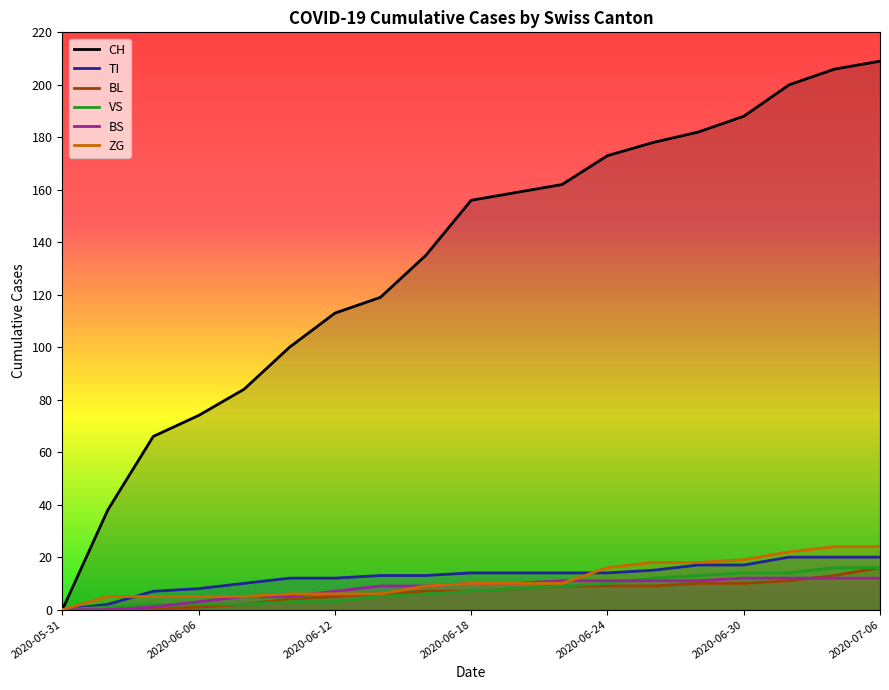

What is the spread (max minus min) of values at 2020-06-30?

178